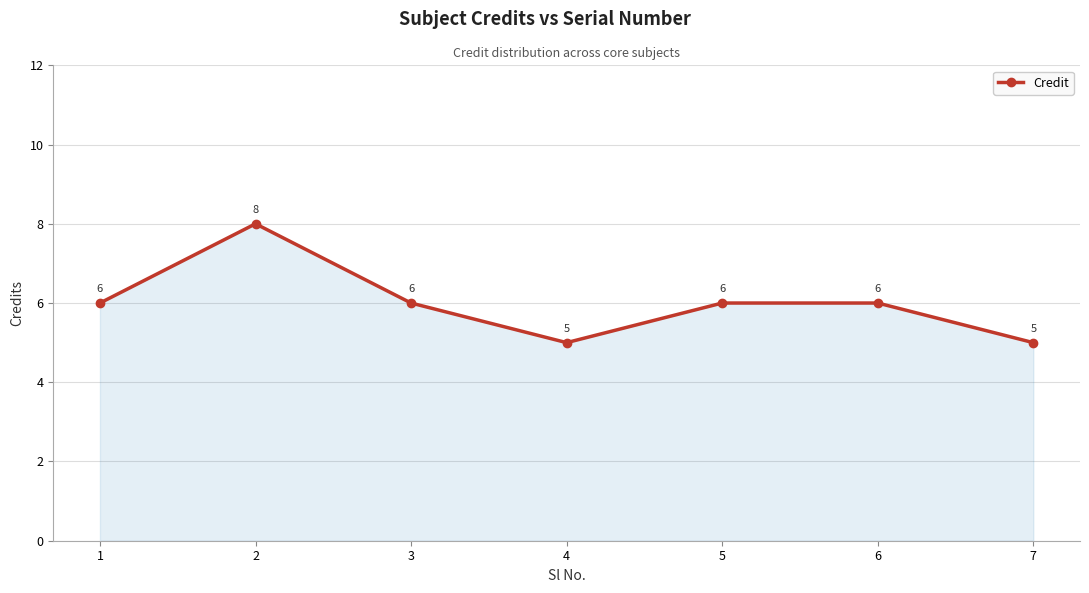

Read the value at 5.

6